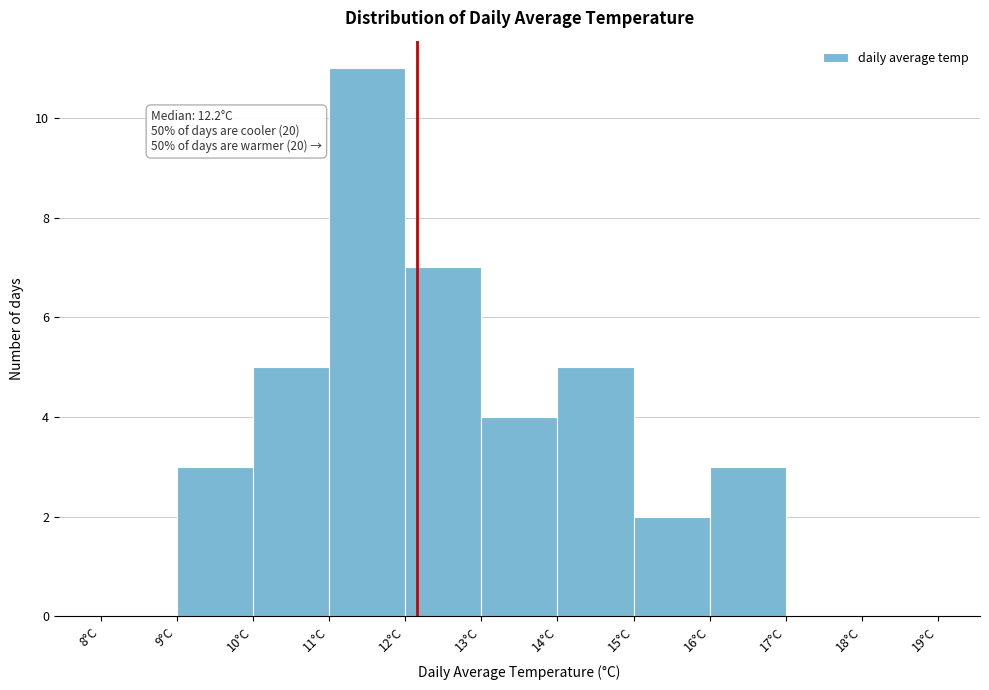

Which range on the x-axis has the tallest bar?

11 to 12